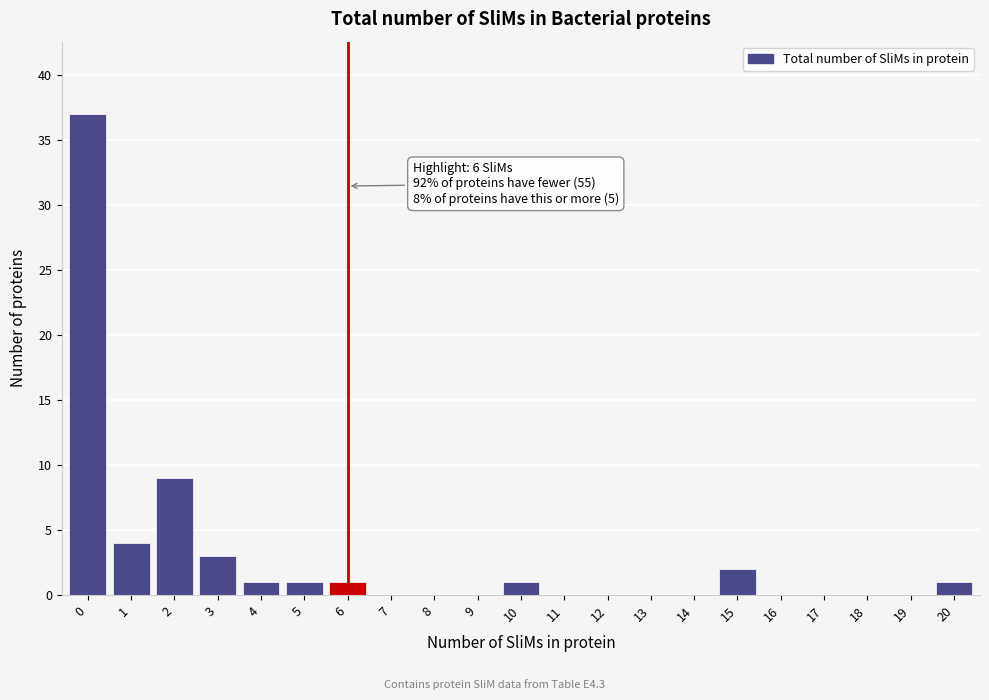

Reading right to left, extract all data points from this chart.

20=1	19=0	18=0	17=0	16=0	15=2	14=0	13=0	12=0	11=0	10=1	9=0	8=0	7=0	6=1	5=1	4=1	3=3	2=9	1=4	0=37